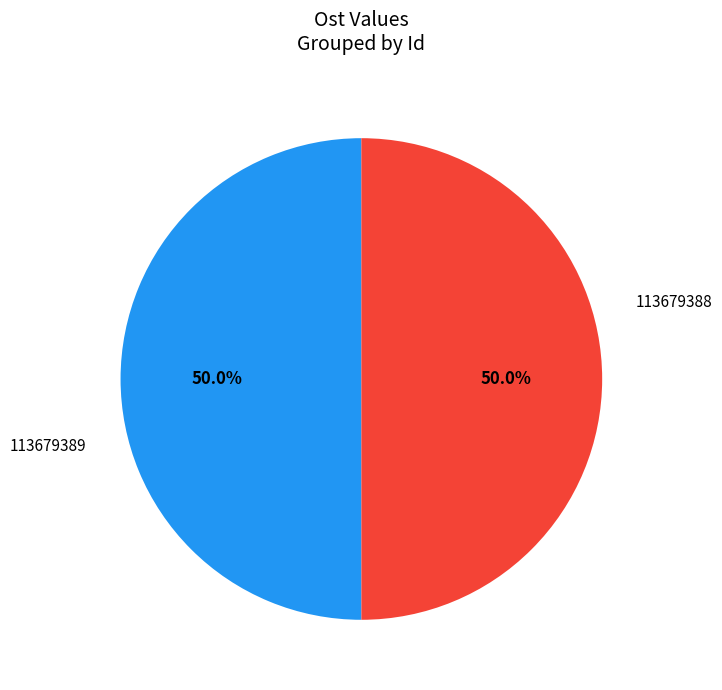

What is the smallest slice in the pie chart?

113679389